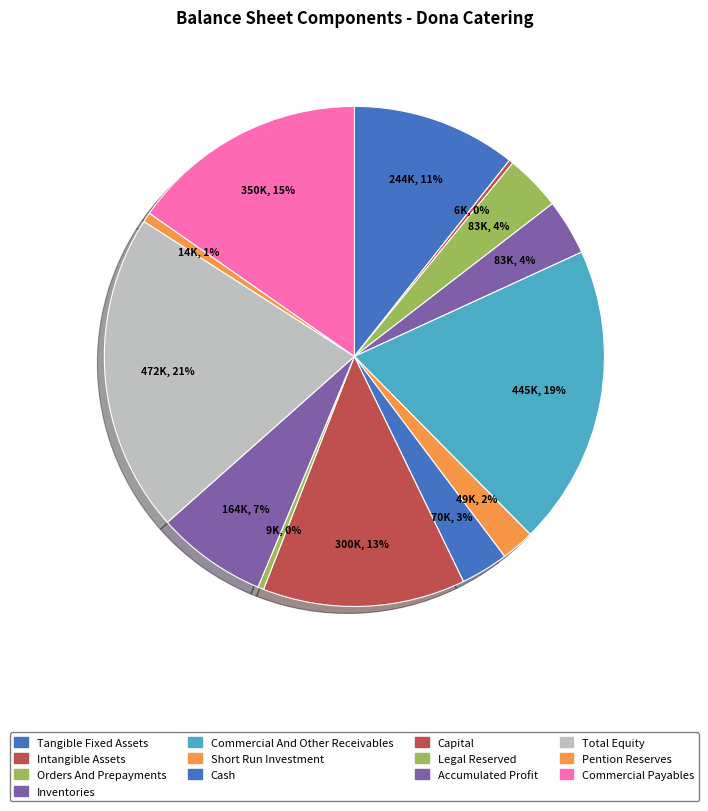

Rank the categories by value from lowest to highest.

intangible_assets, legal_reserved, pention_reserves, short_run_investment, cash, inventories, orders_and_prepayments, accumulated_profit, tangible_fixed_assets, capital, commercial_payables, commercial_and_other_receivables, total_equity